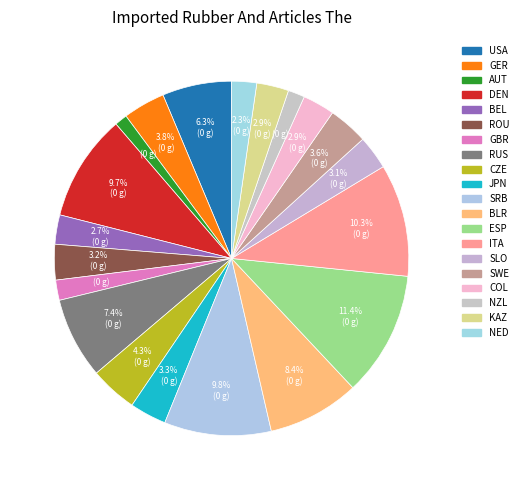

Which has a higher value, NED or GBR?

NED